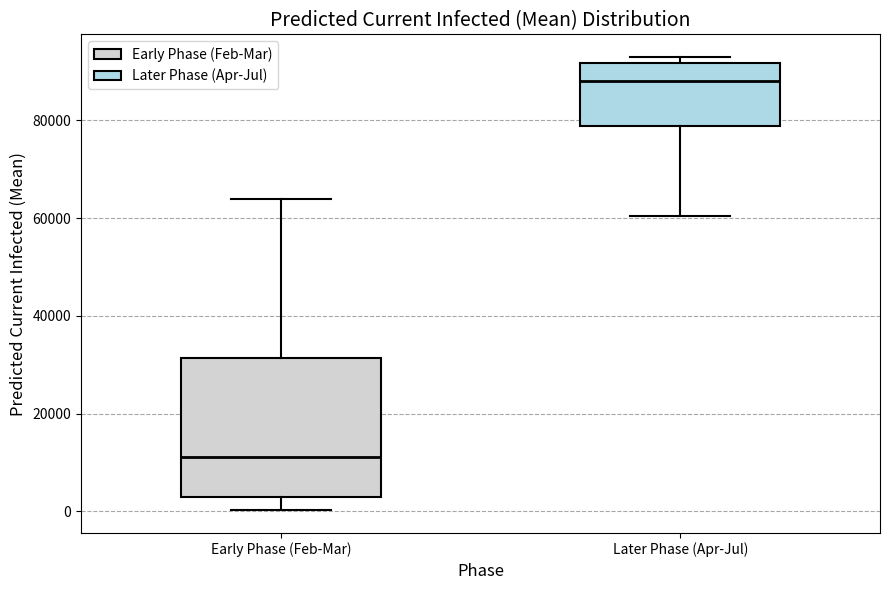

Which box has the lowest median line?

Early Phase (Feb-Mar)